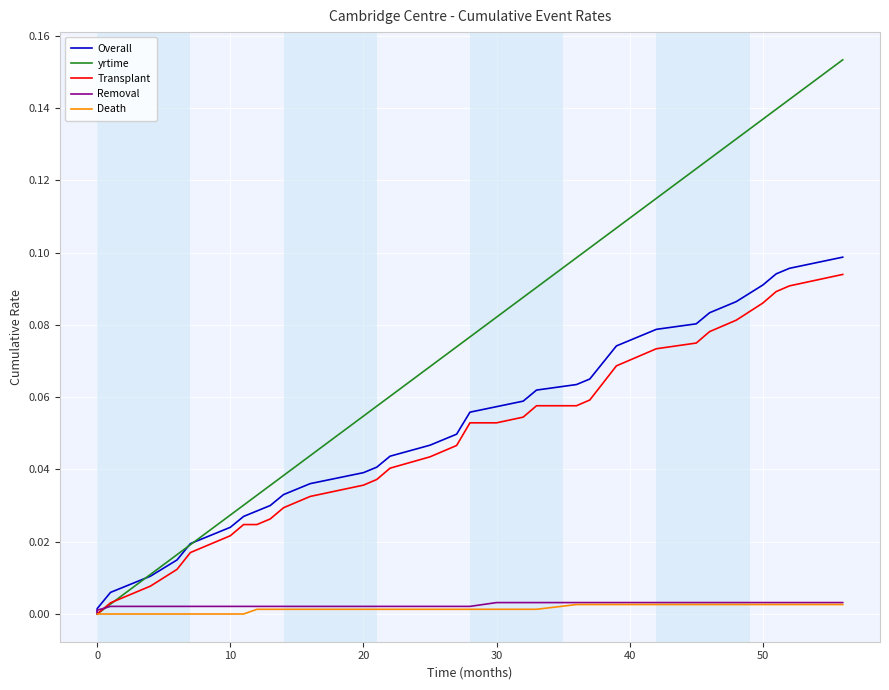

True or false: yrtime and Death intersect in this chart.

False